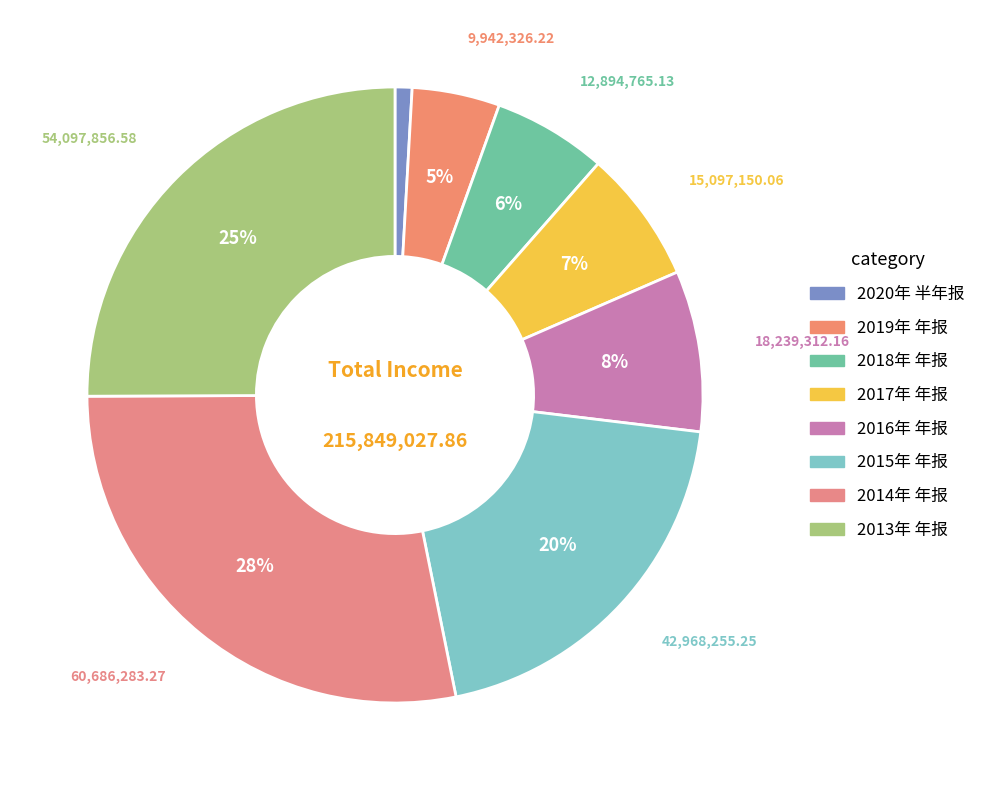

Does 2017年 年报 represent more than half of the total?

No